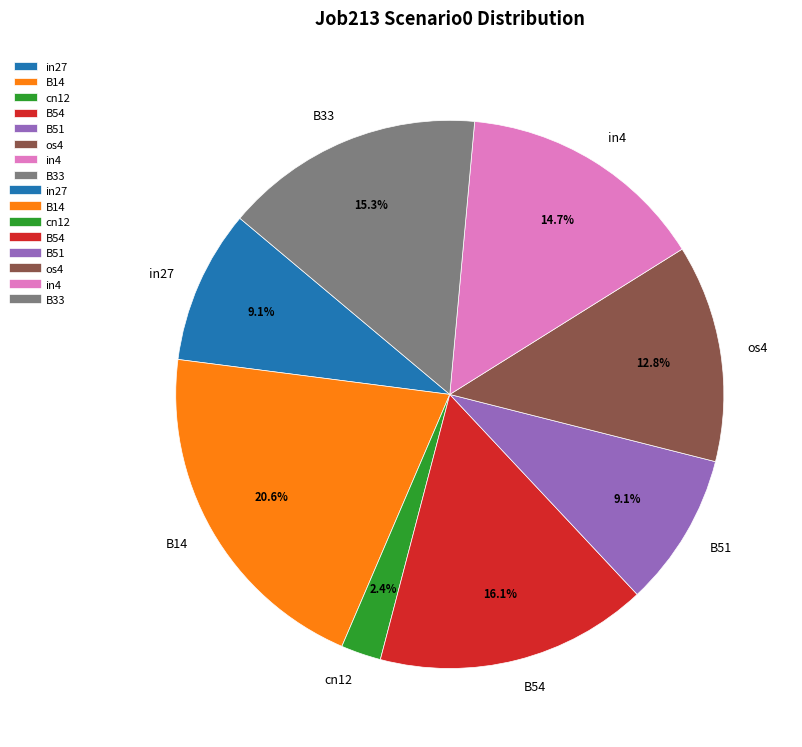

Which category has the biggest portion of the pie?

B14